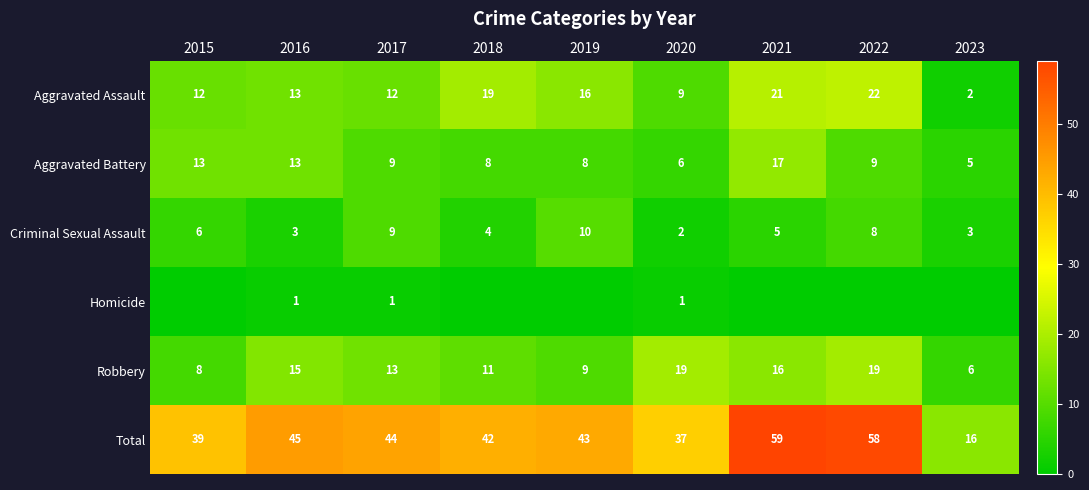

What value does the Robbery series have at 2019, to the nearest 5?

10